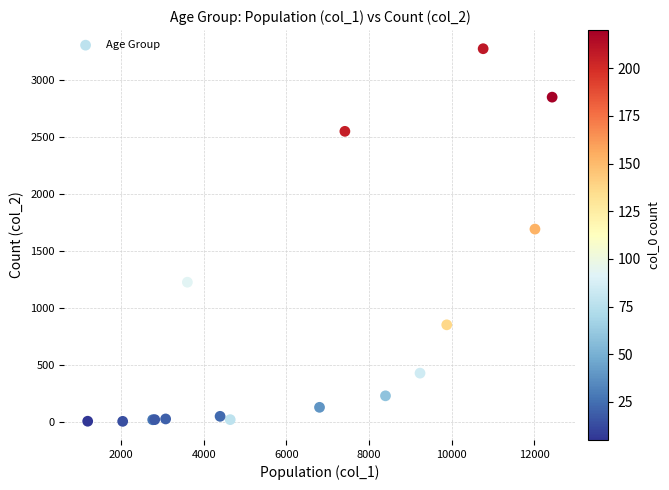

What Y value in the scatter plot is closest to 1638?

1690